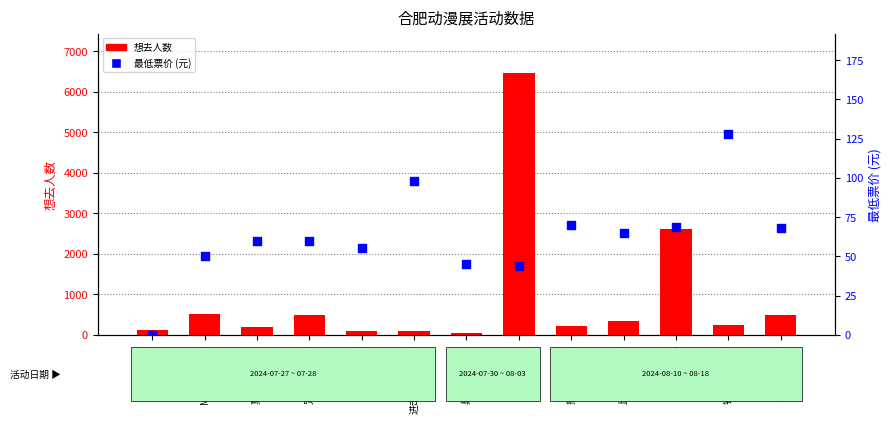

At how many categories does at least one series exceed 5988?

1